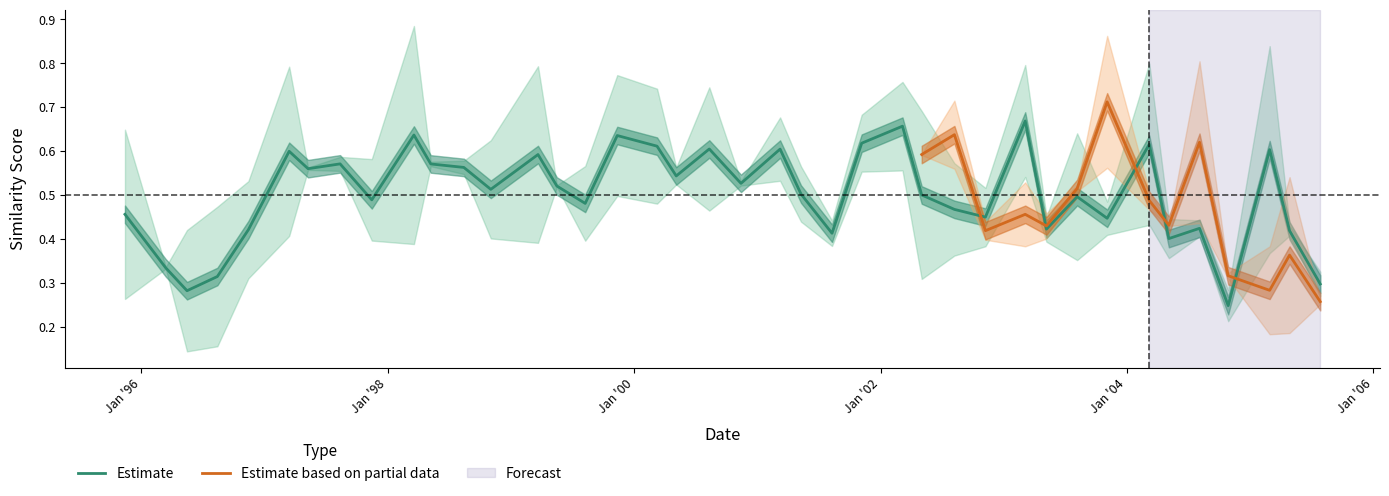

What is the difference between the simtfidf4 values at 2000-11-13 and 2001-03-09?

0.2